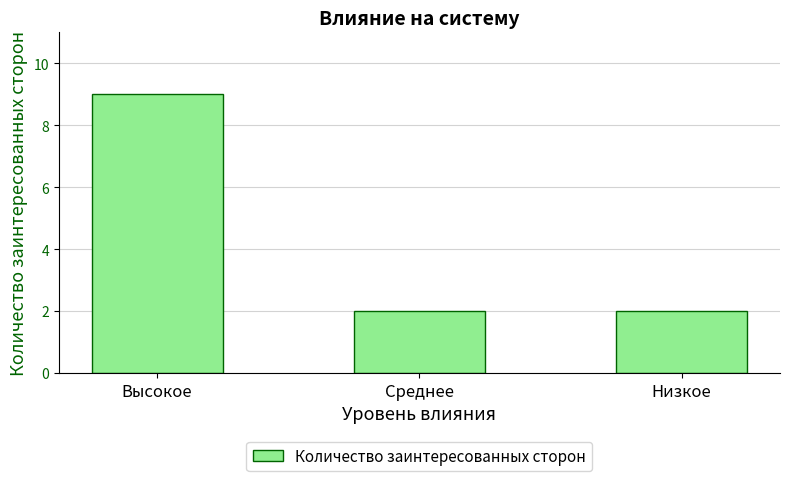

The value at Среднее is 1. True or false?

False